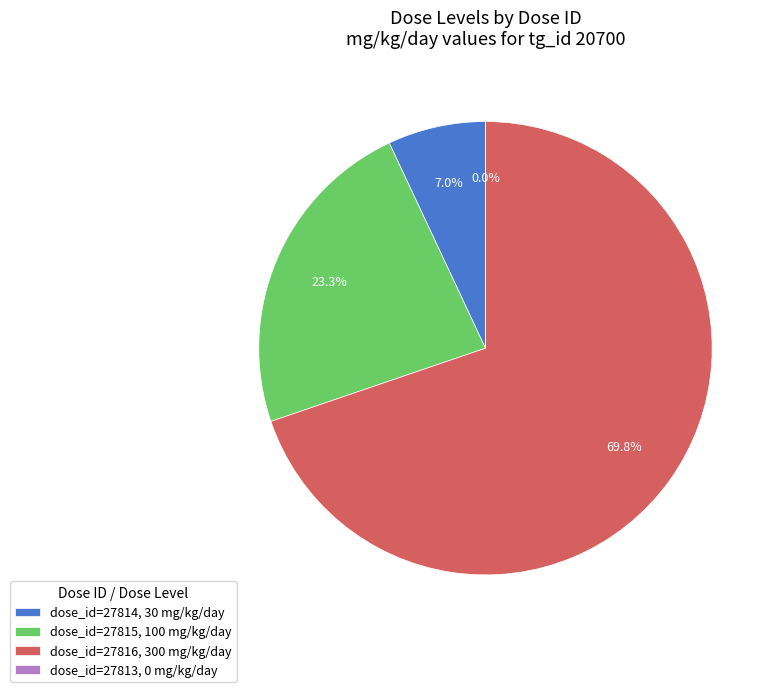

Is there any slice that represents more than half of the pie?

Yes